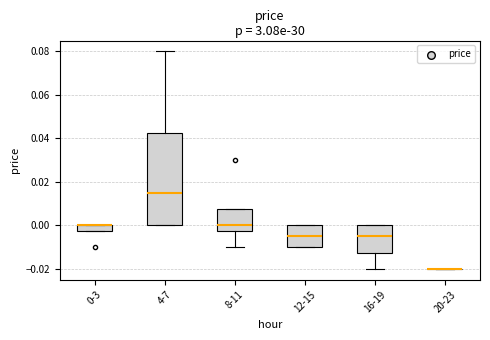

Which box is the tallest, from its lower edge to its upper edge?

4-7